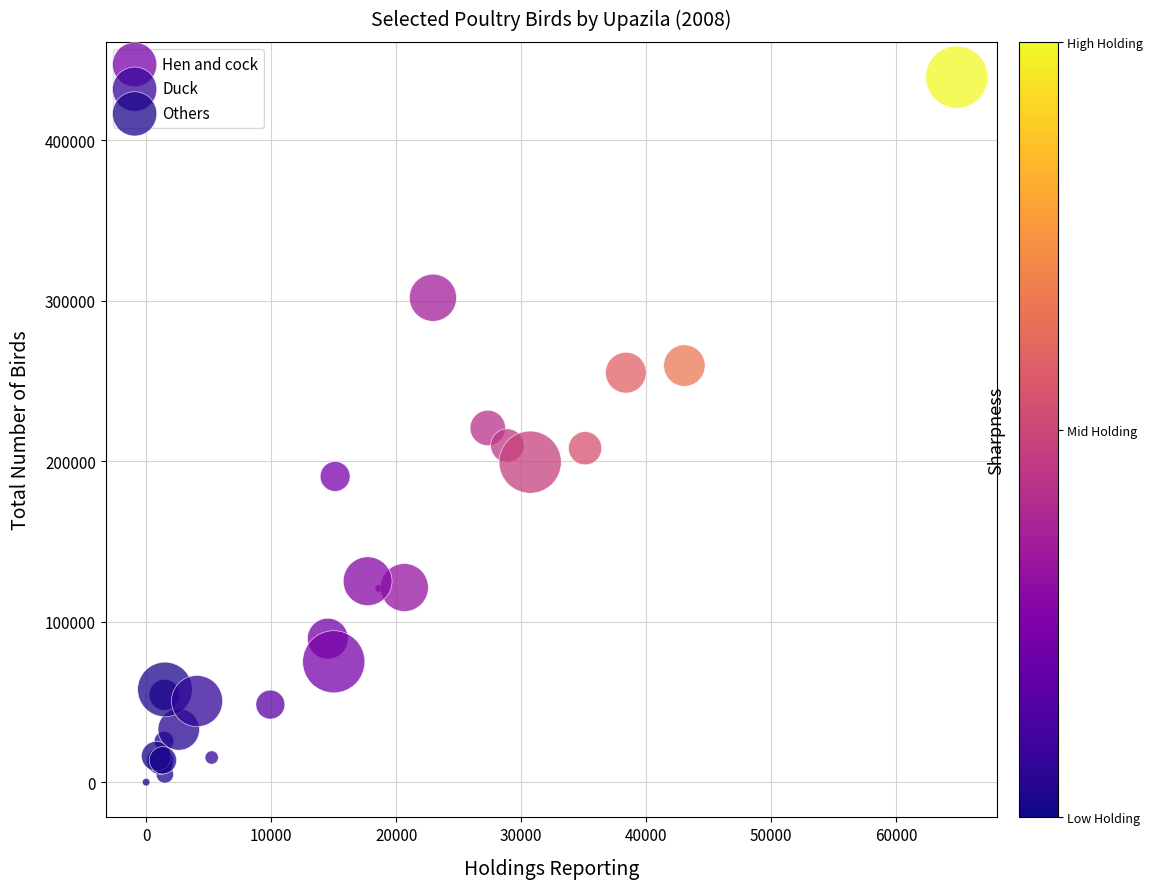

Which series reaches the minimum Y coordinate?

Others